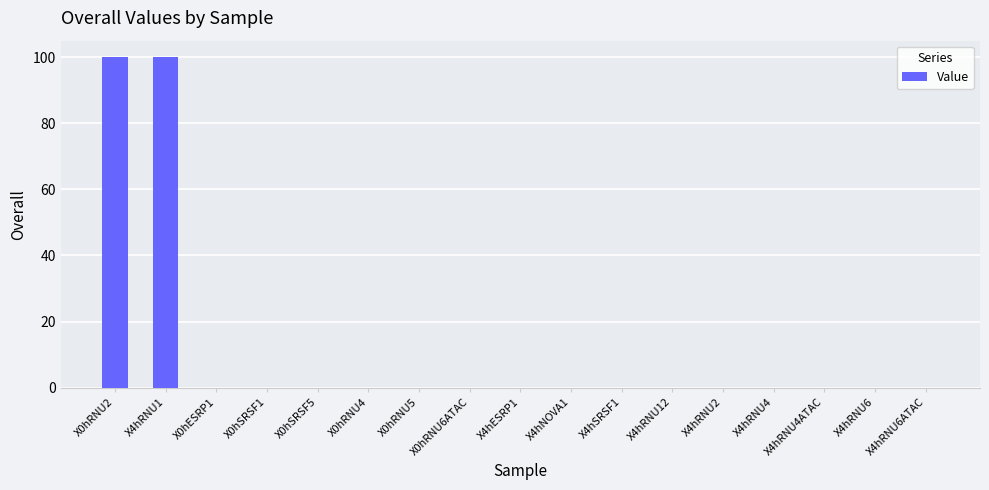

What is the average value?

12